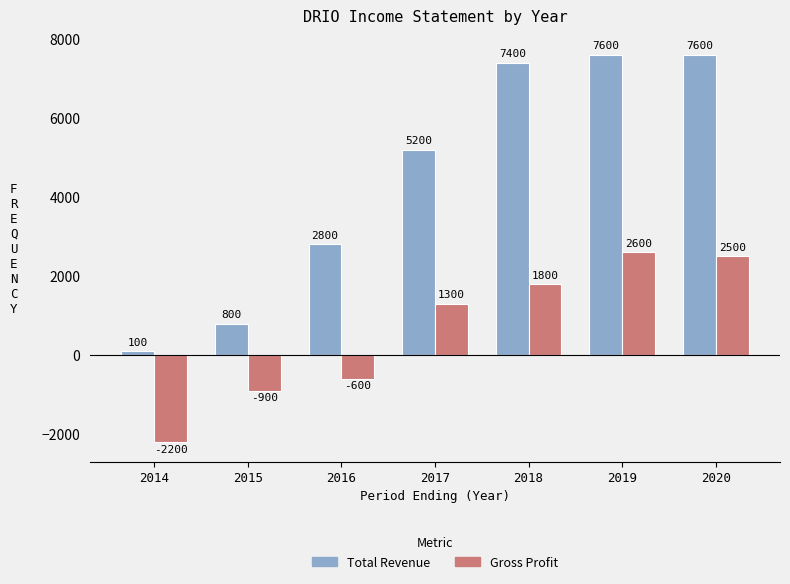

How many values in the Total Revenue series are below 5200?

3